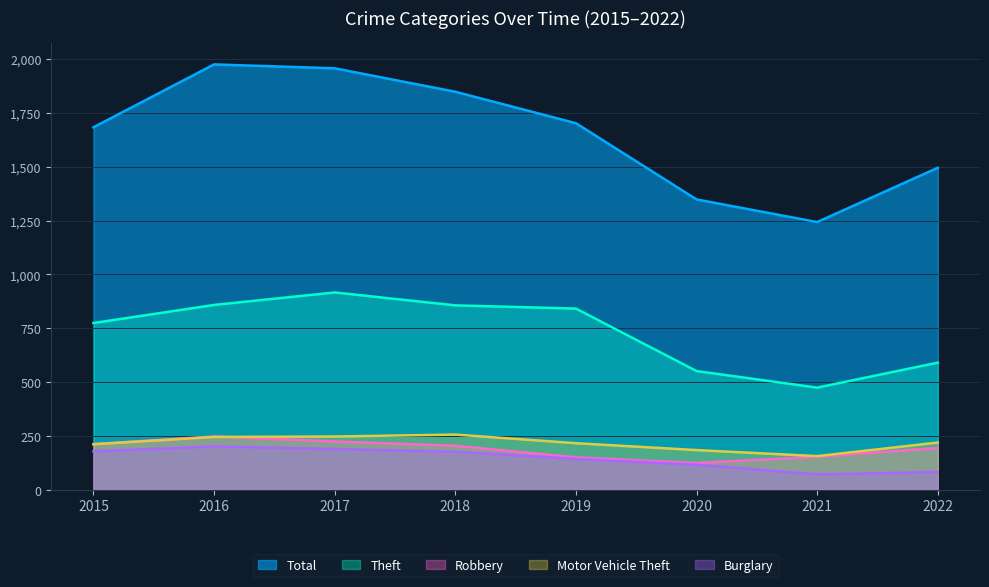

What is the difference between the highest and lowest values at 2021?

1172